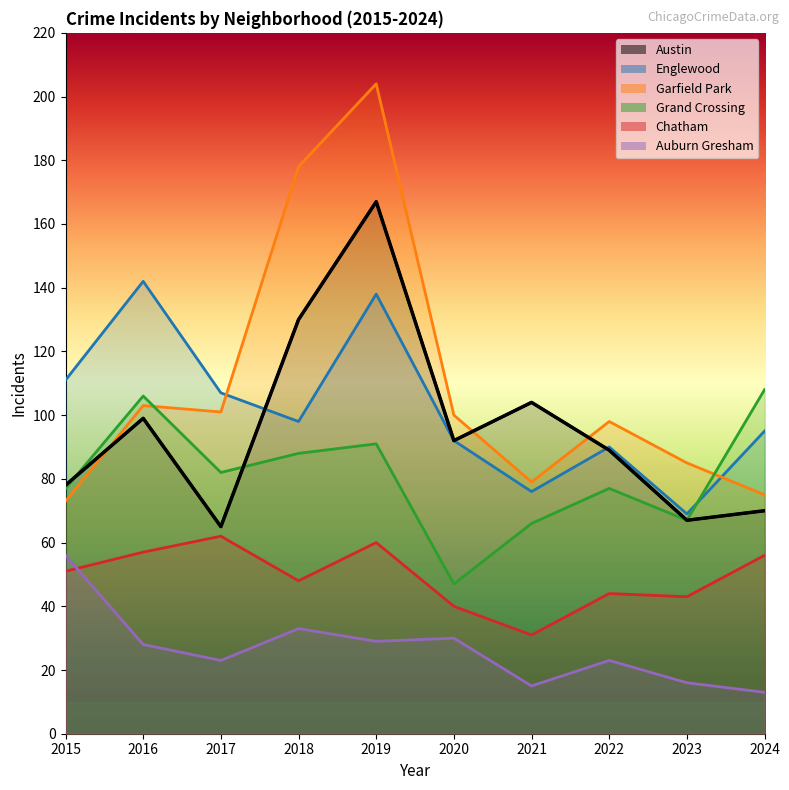

Which series has the largest total across all categories?

Garfield Park